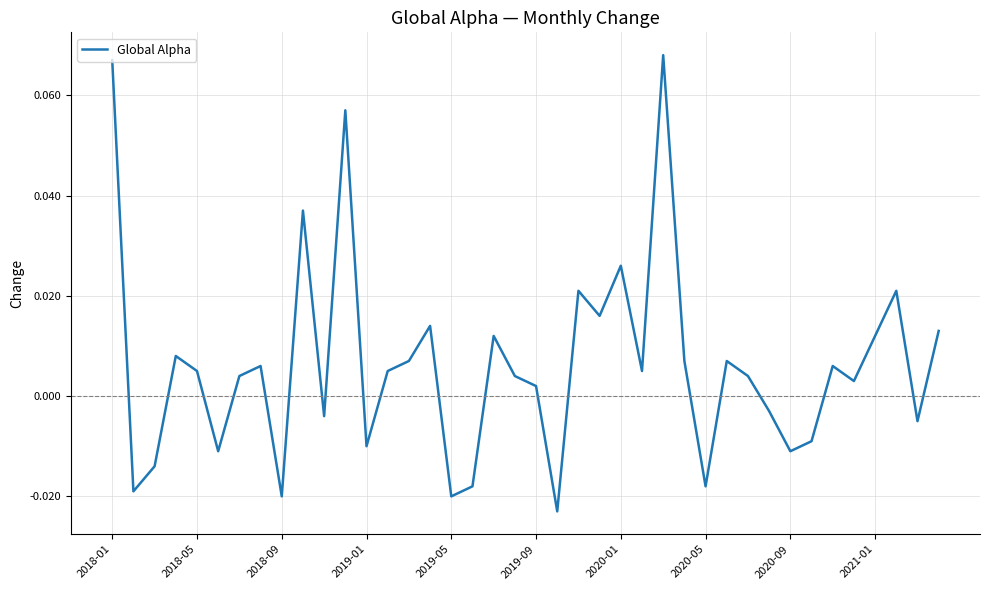

How many lines are shown in the chart?

1